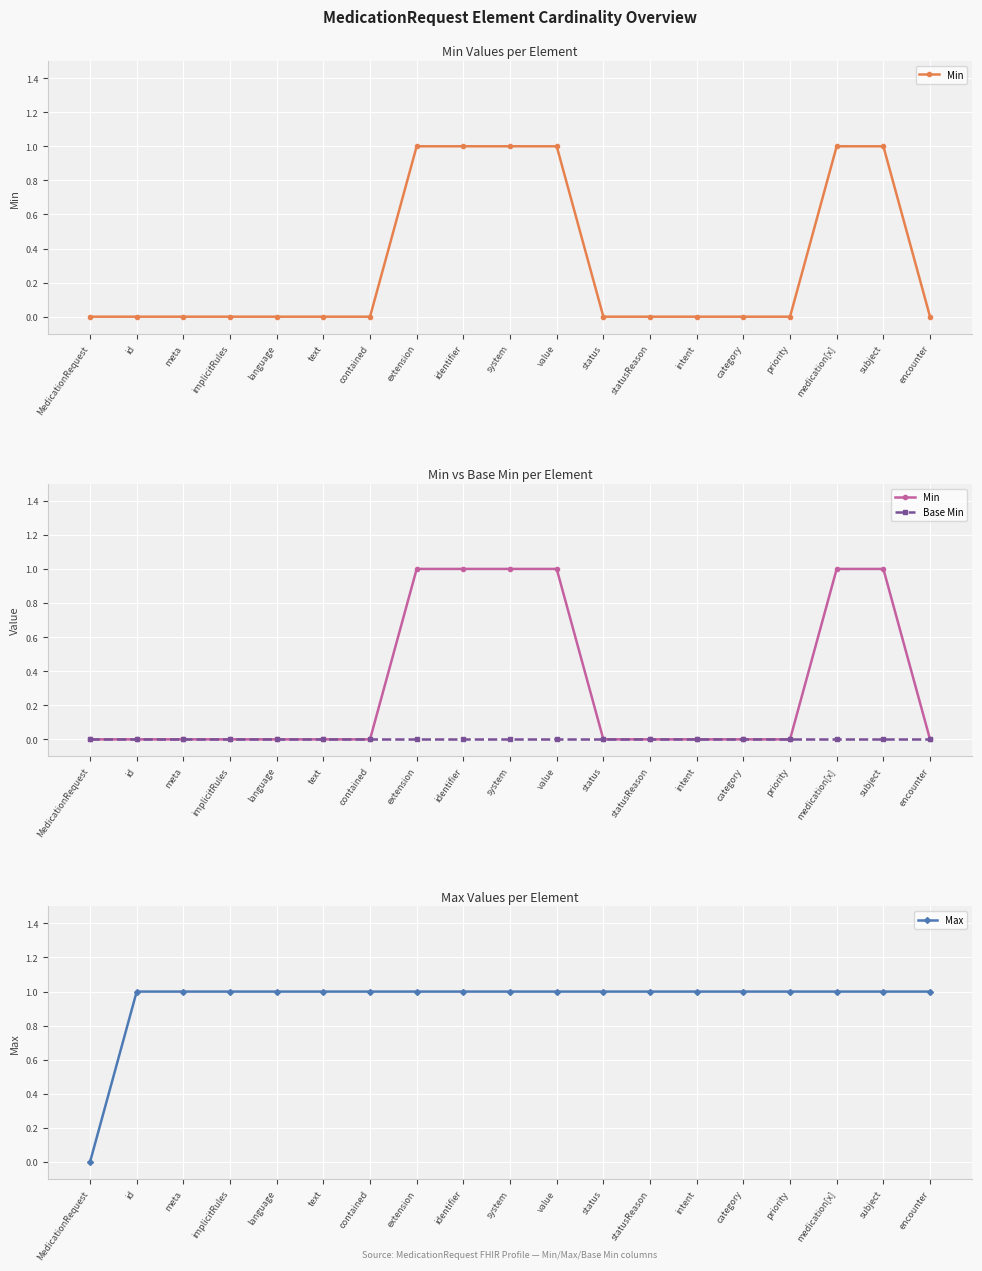

True or false: Max and Min intersect in this chart.

False